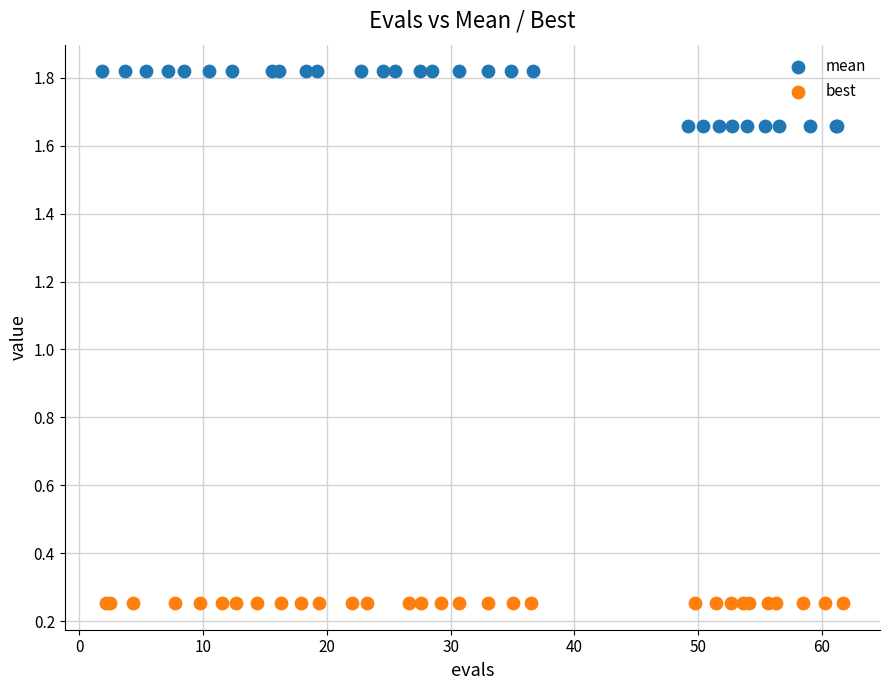

Which series has the widest spread of Y values?

mean